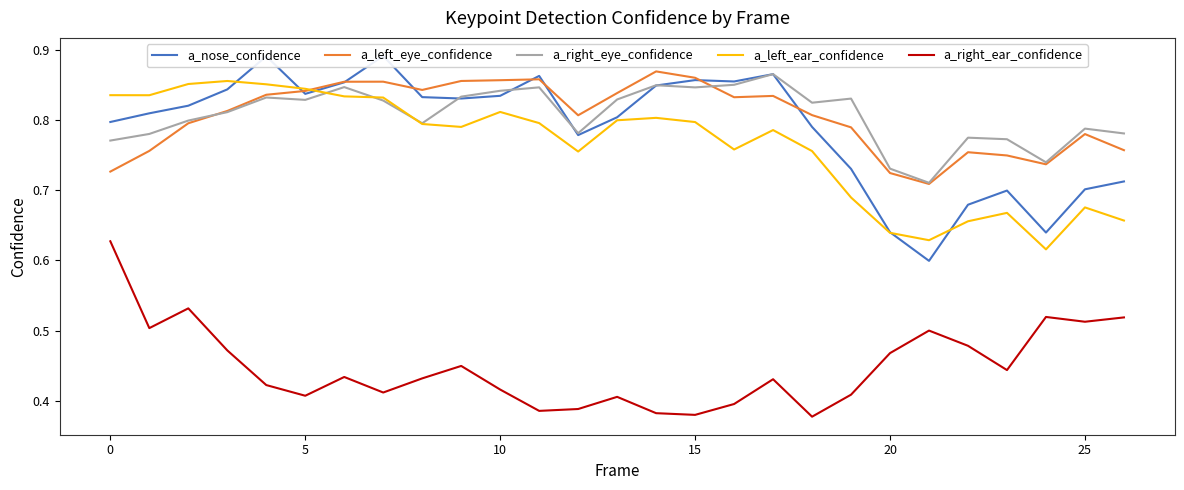

Count the a_left_ear_confidence values in the range 0 to 1.

27